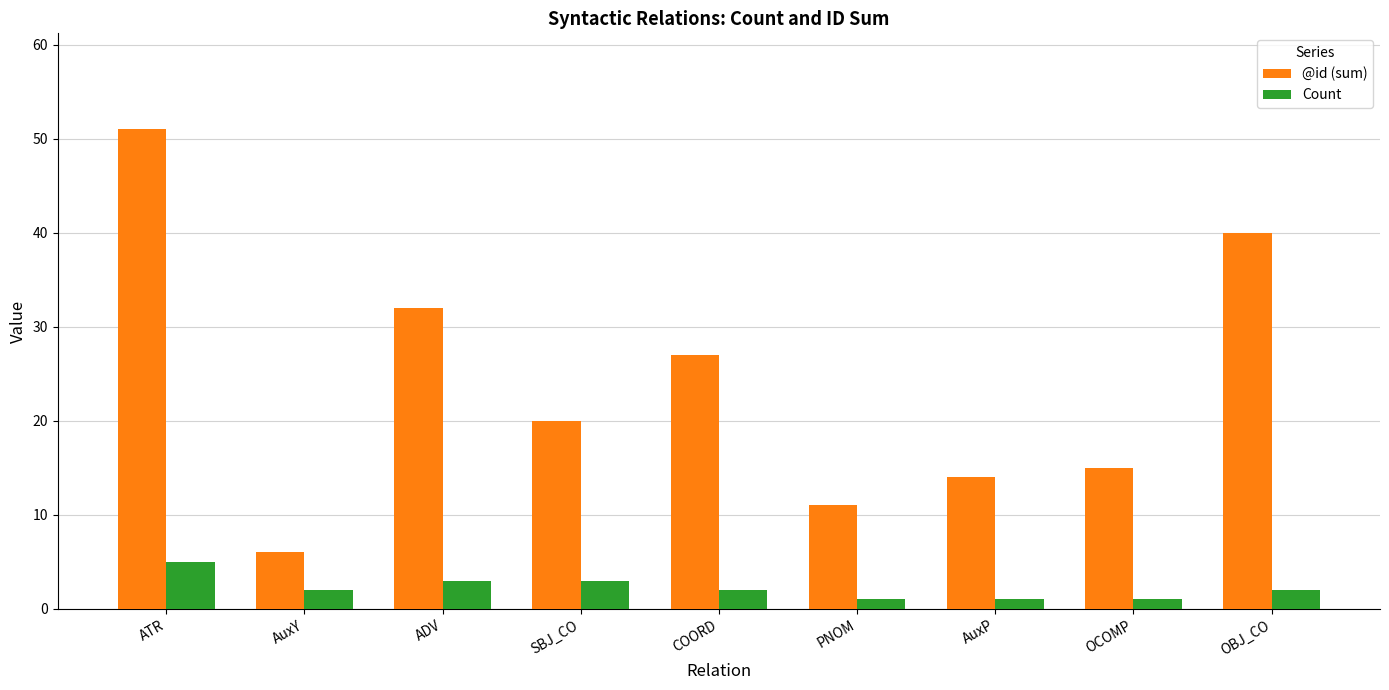

What is the difference between the maximum and minimum values in the @id (sum) series?

45